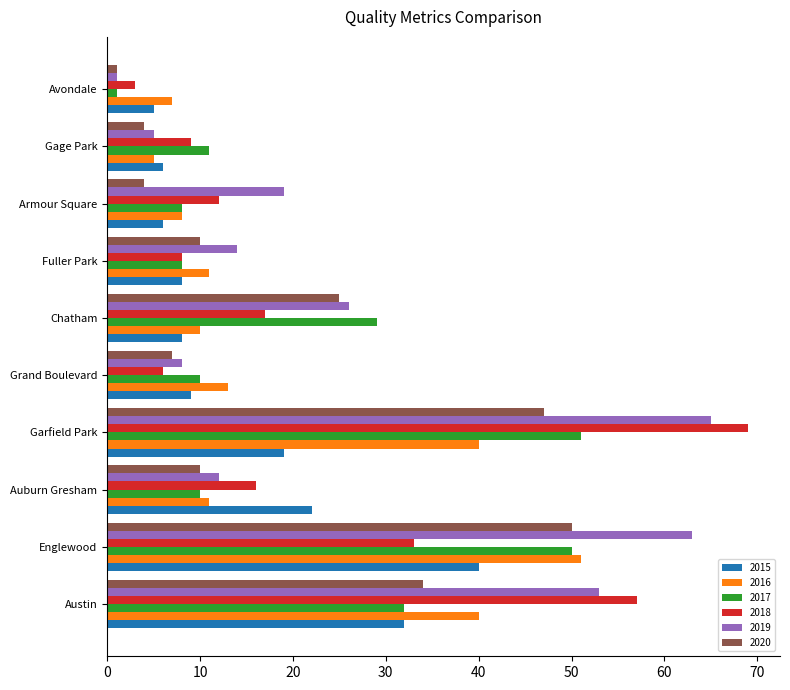

How many data points in 2017 are less than 11?

5